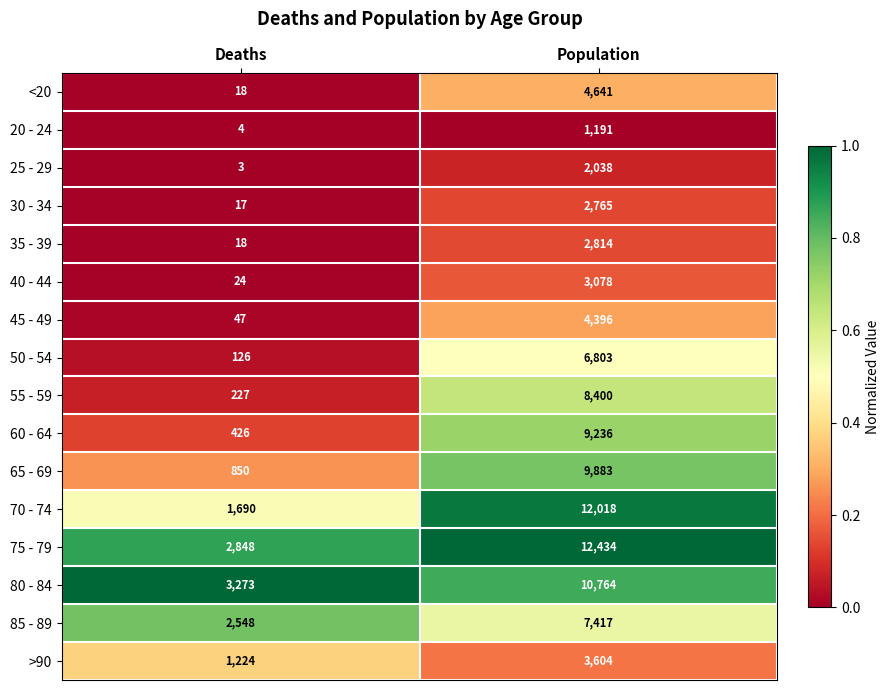

Where is <20 nearest to the value 2329?

Deaths